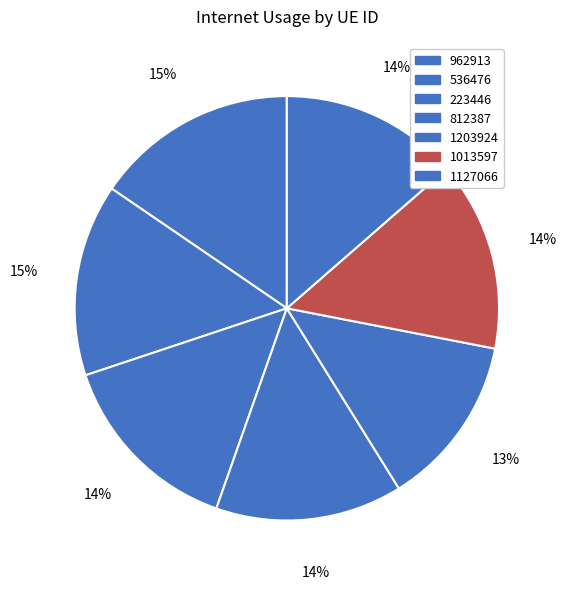

The 536476 slice represents 15% of the pie. True or false?

True